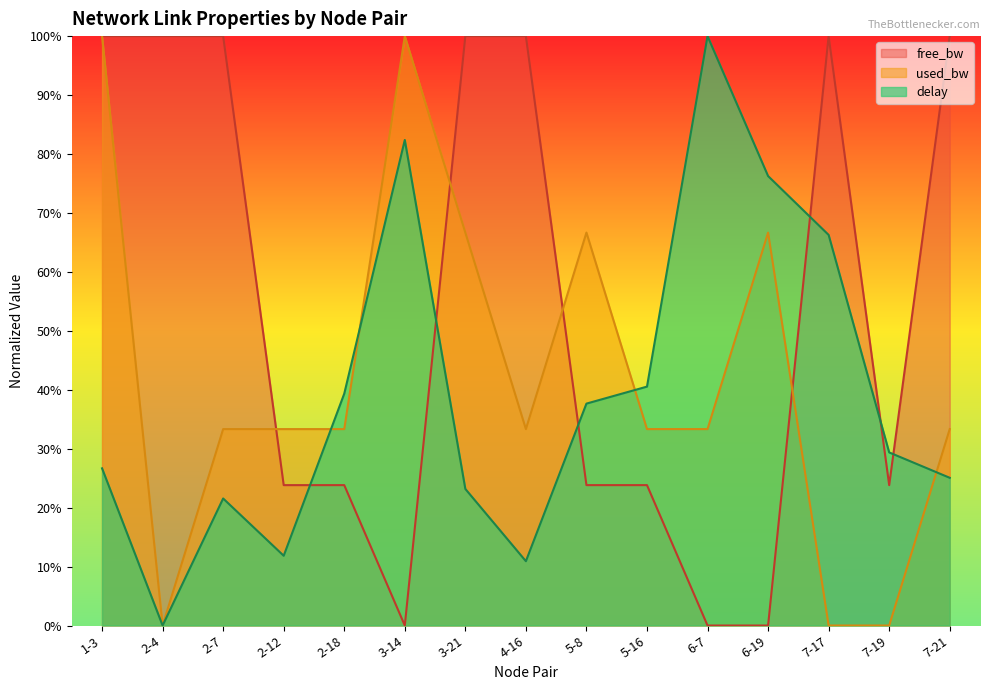

How many data points in delay are less than 29?

7